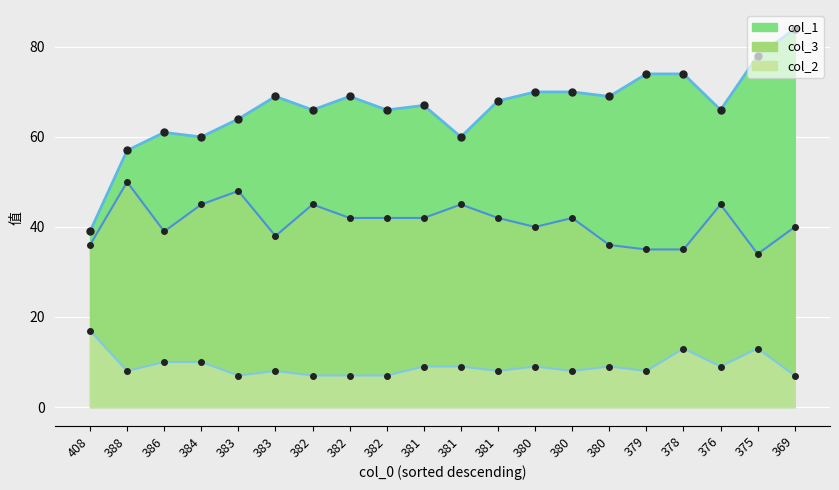

What value does the col_1_line series have at 375, to the nearest 5?

80